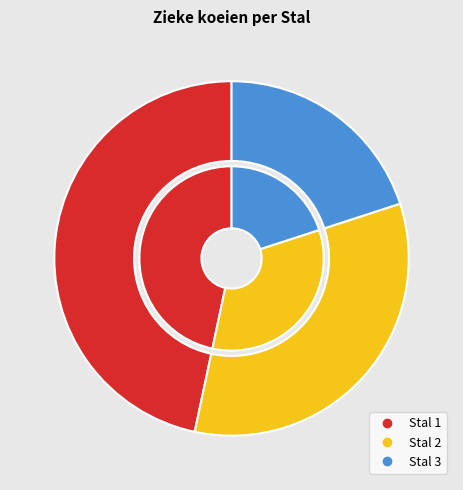

Combined, do Stal 1 and Stal 3 account for over 50%?

Yes